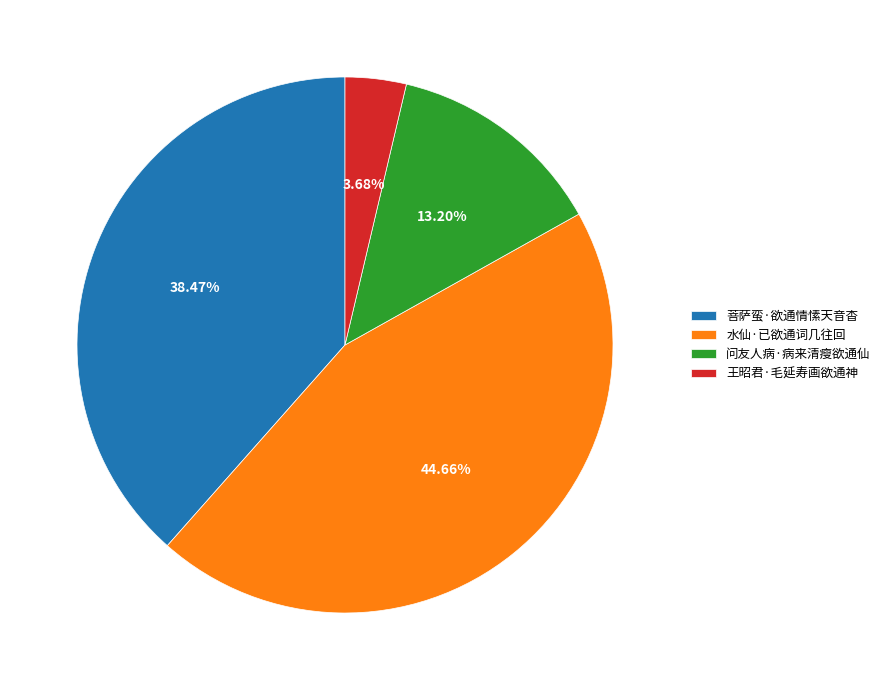

To the nearest percent, what percentage of the pie is 问友人病·病来清瘦欲通仙?

13%